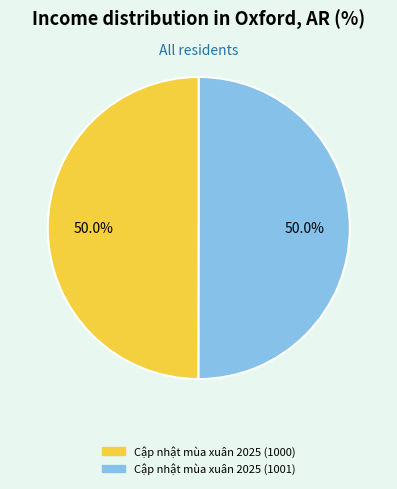

Is the sum of Cập nhật mùa xuân 2025 (1000) and Cập nhật mùa xuân 2025 (1001) greater than half?

Yes